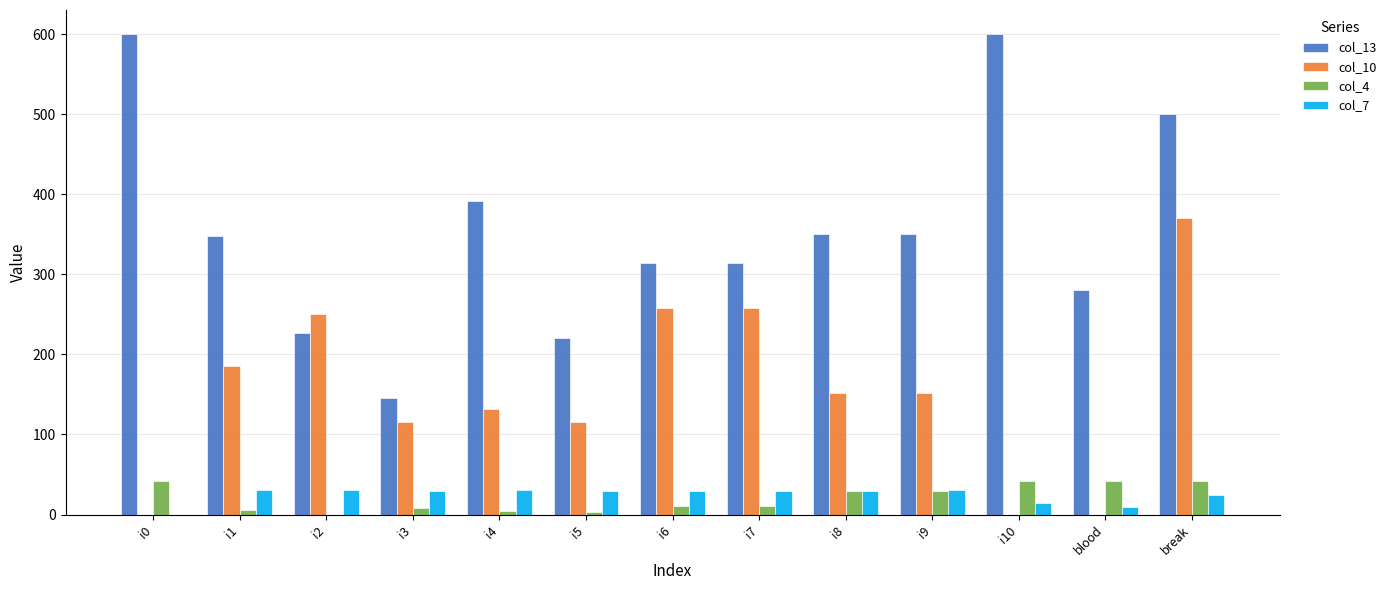

At which category is the sum across all series the highest?

break